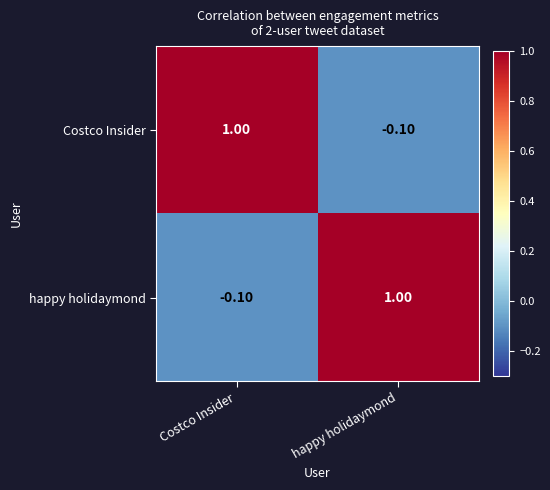

Which category has the lowest value in the Costco Insider series?

happy holidaymond